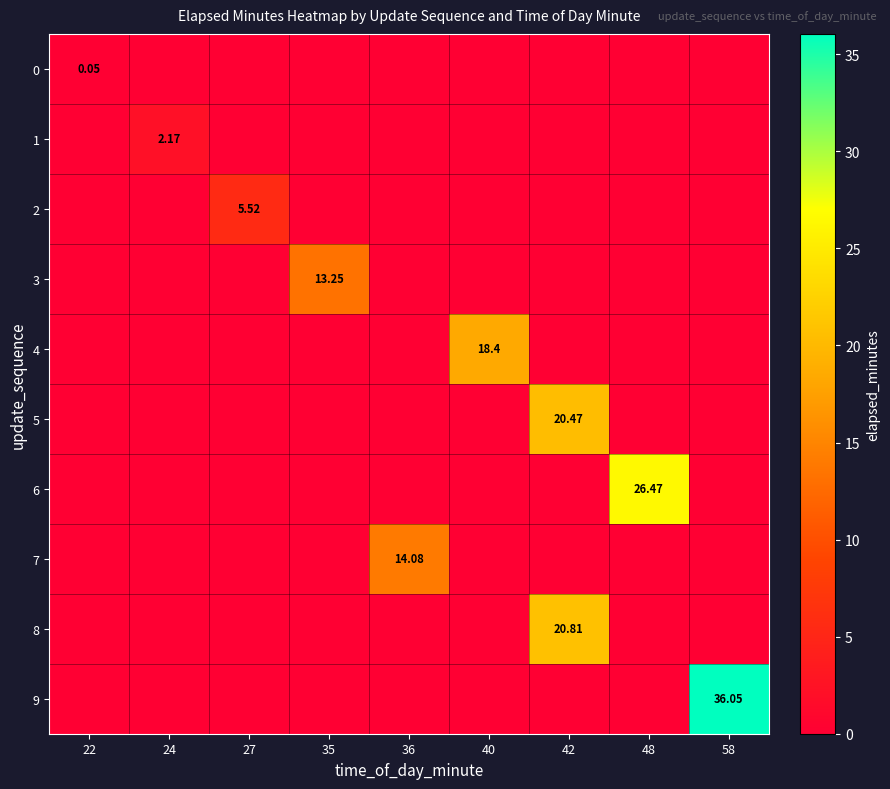

What is the difference between the highest and lowest values at 27?

5.5